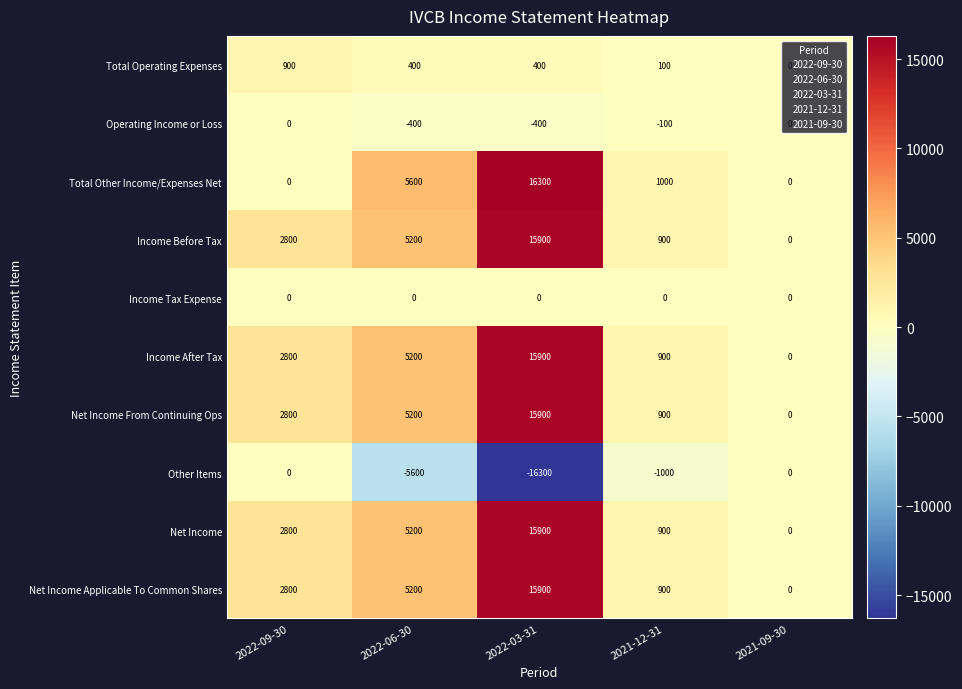

What is the minimum value shown in the chart?

-16300